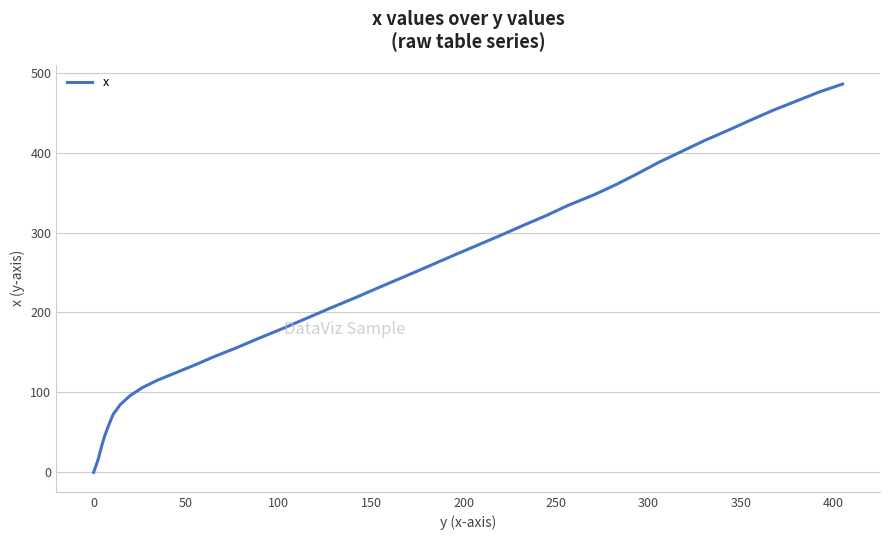

What is the difference between the maximum and minimum values?

485.6